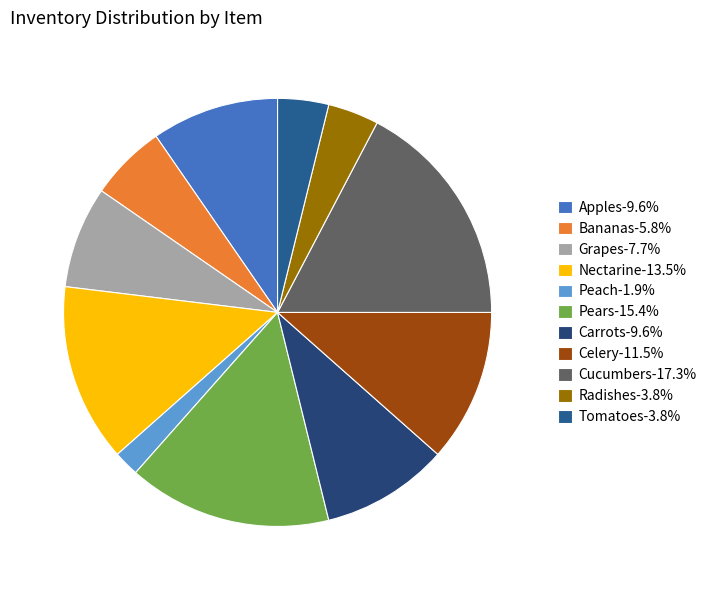

What is the largest slice in the pie chart?

Cucumbers